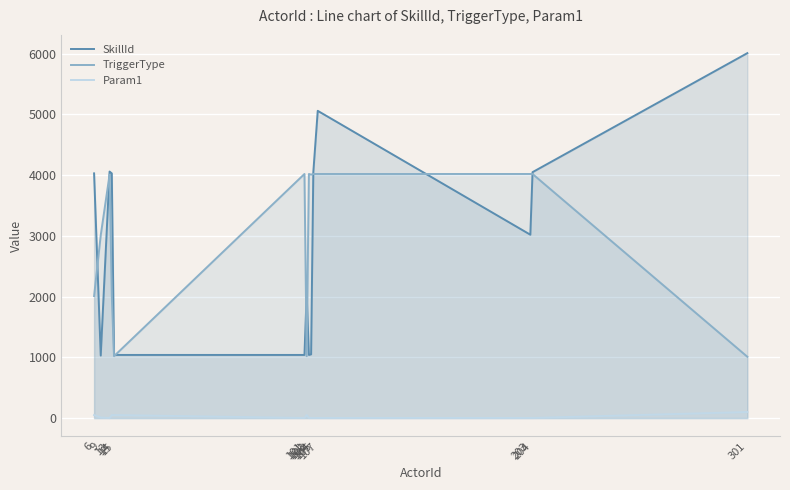

How many lines are shown in the chart?

3